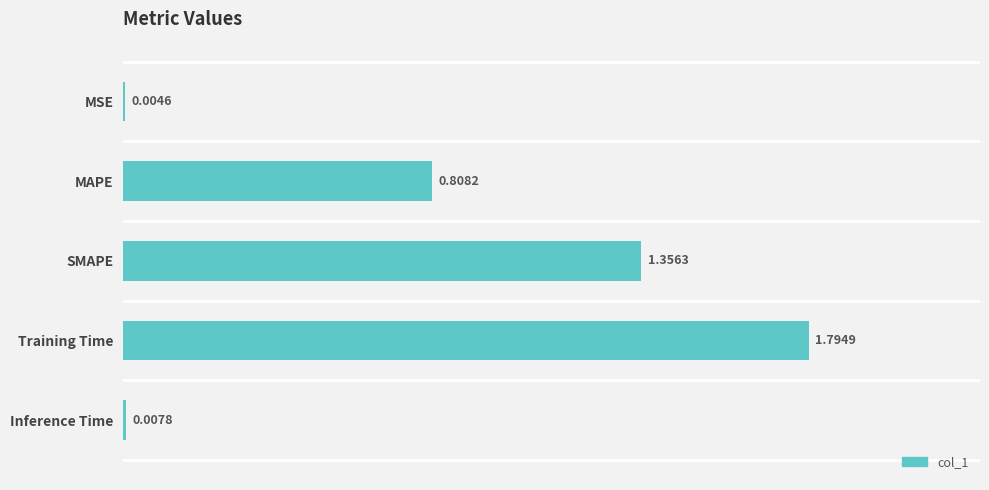

Which category has the highest value across all series?

Training Time